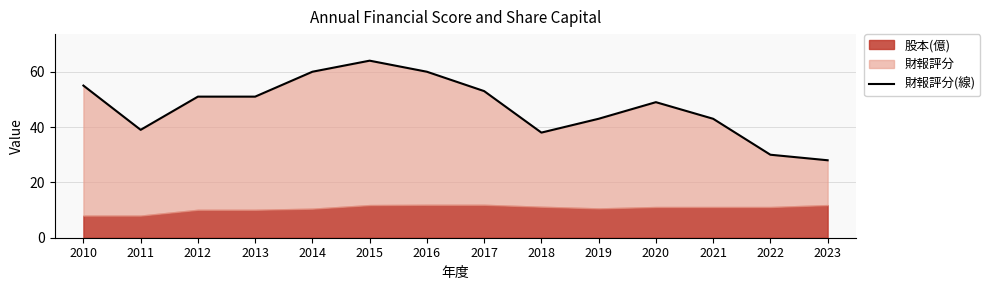

Rank the categories by value from lowest to highest.

2023, 2022, 2018, 2011, 2019, 2021, 2020, 2012, 2013, 2017, 2010, 2014, 2016, 2015